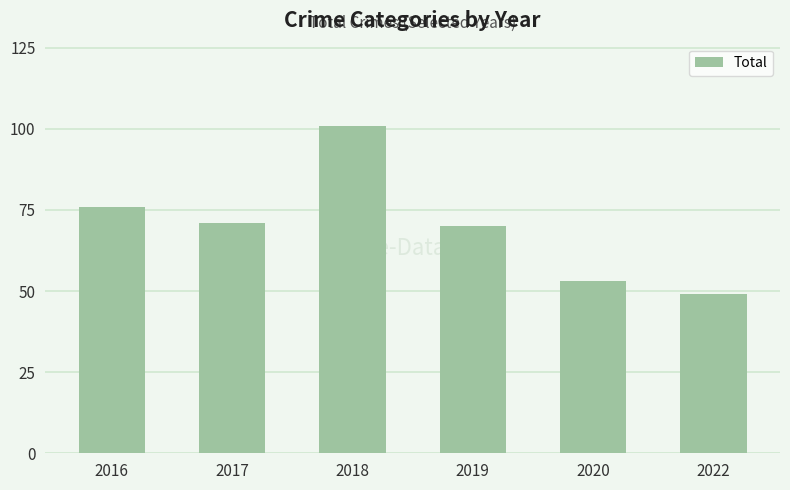

Are the bars grouped side by side (vs. stacked)?

No